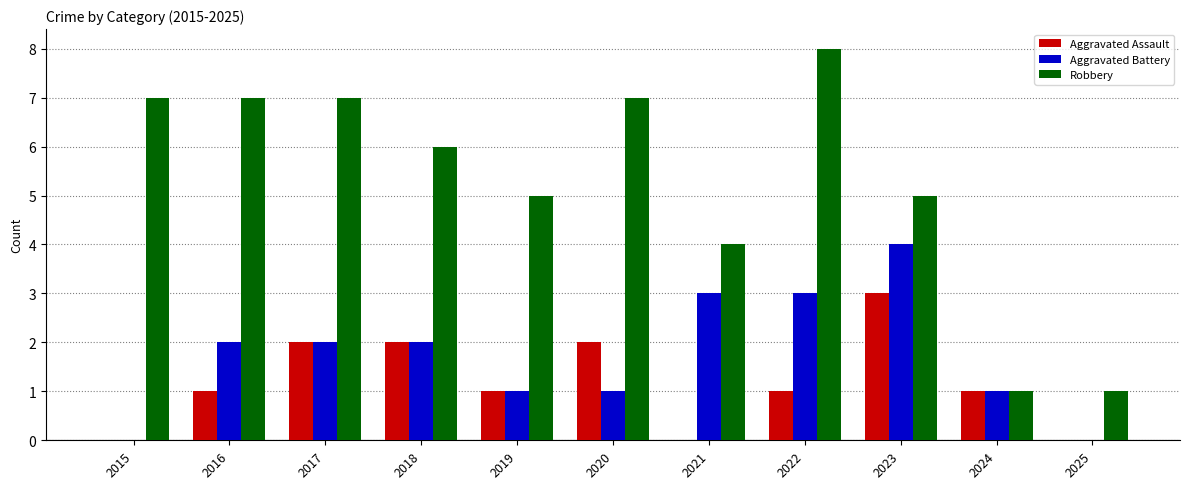

What value does the Aggravated Assault series have at 2023?

3